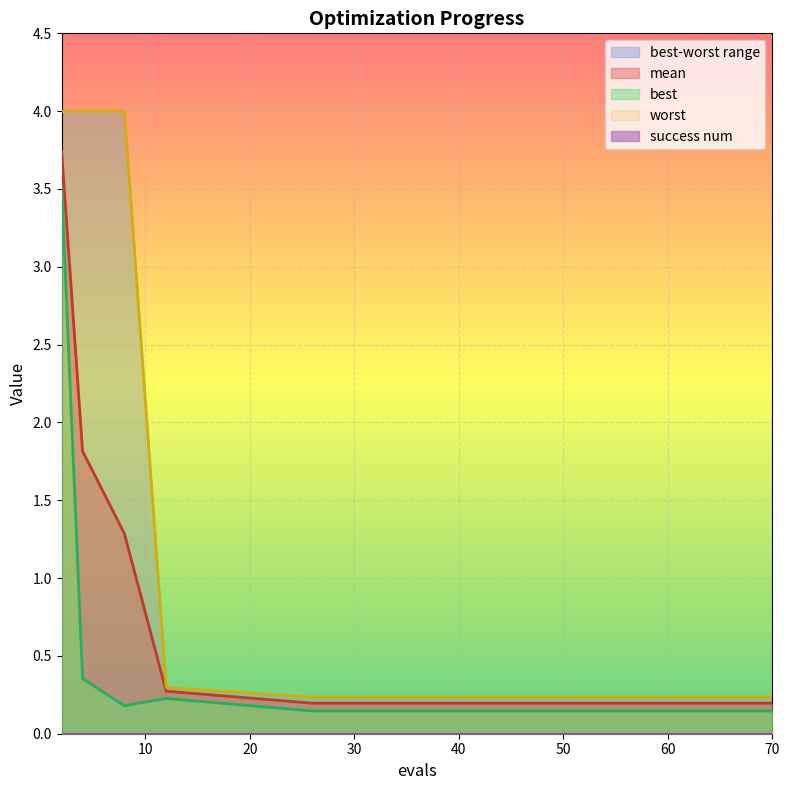

Is it true that best equals 0.2 at 26?

False